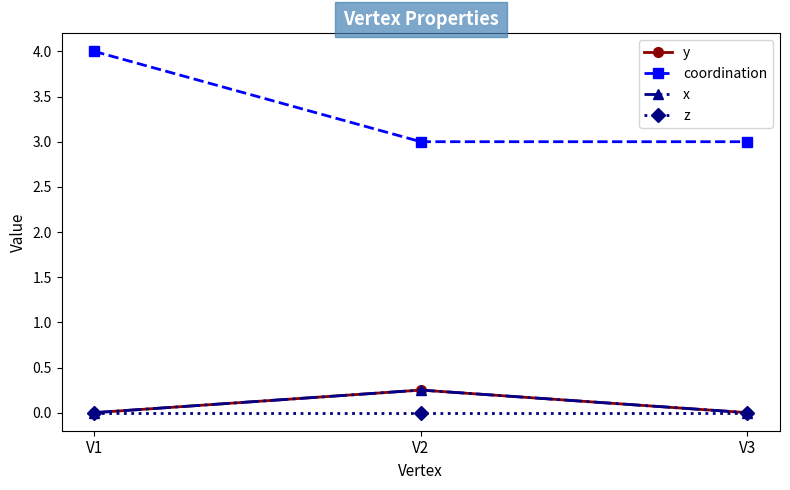

At V1, list the series in order from smallest to largest.

y, x, z, coordination